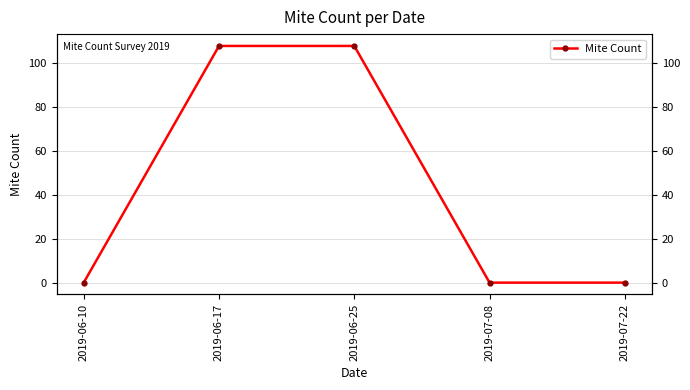

What position from the left is 2019-07-08?

4